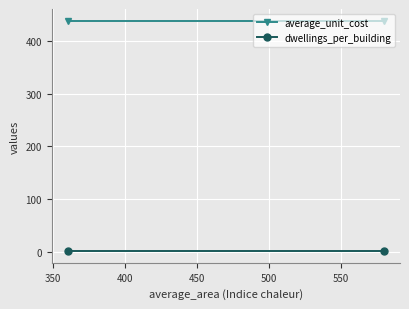

Reading left to right, transcribe all the data shown in this chart.

average_unit_cost: 438.3	438.3
dwellings_per_building: 1.0	1.0